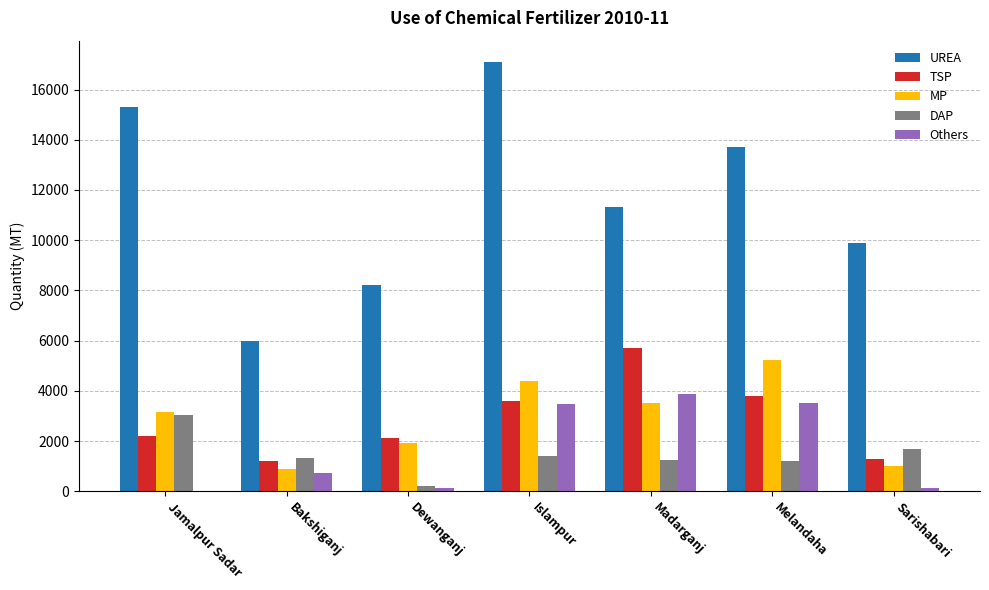

What is the sum of the TSP values at Islampur and Madarganj?

9291